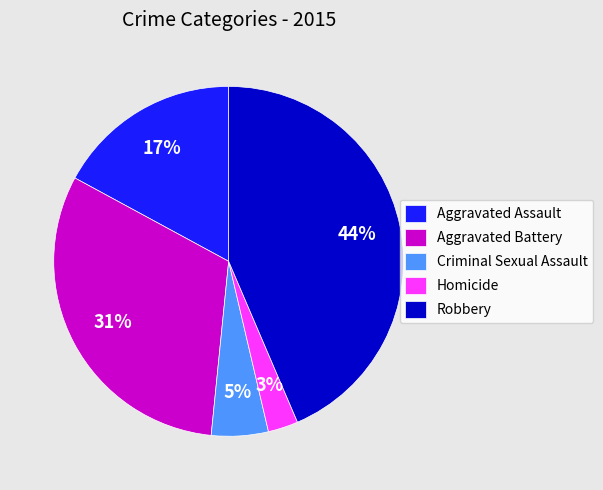

What is the ratio of the value at Aggravated Battery to the value at Robbery?

0.7